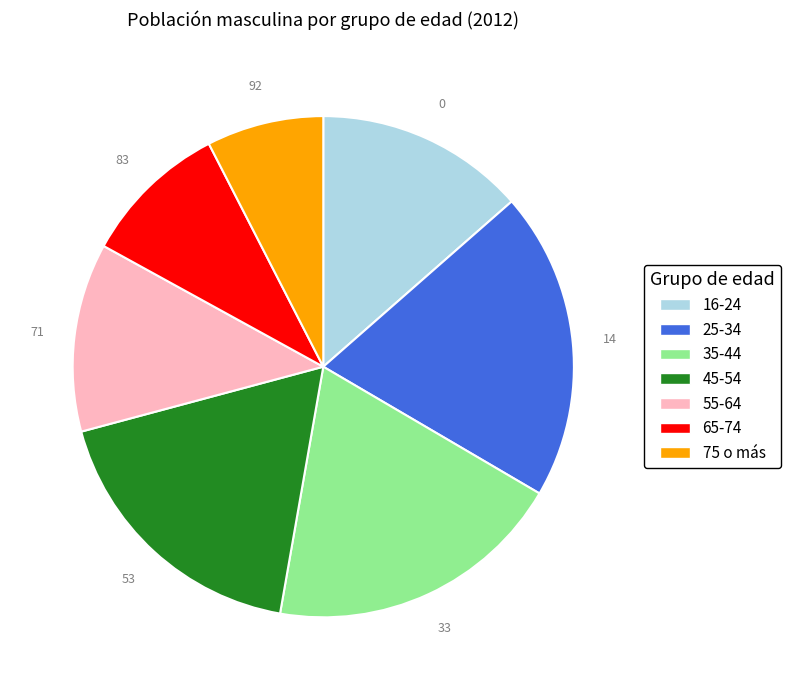

Which has a higher value, 55-64 or 65-74?

55-64